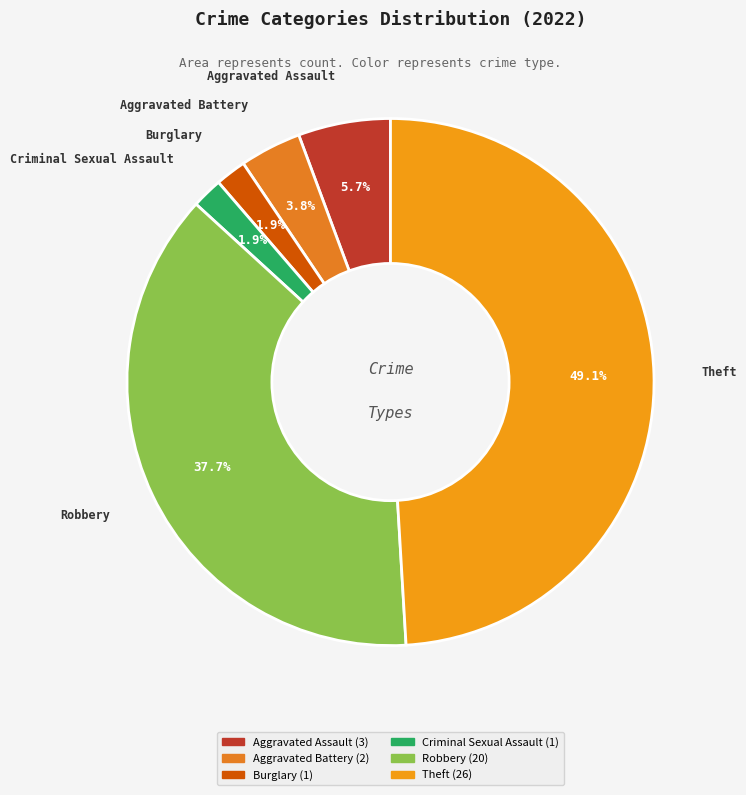

Which category has the biggest portion of the pie?

Theft